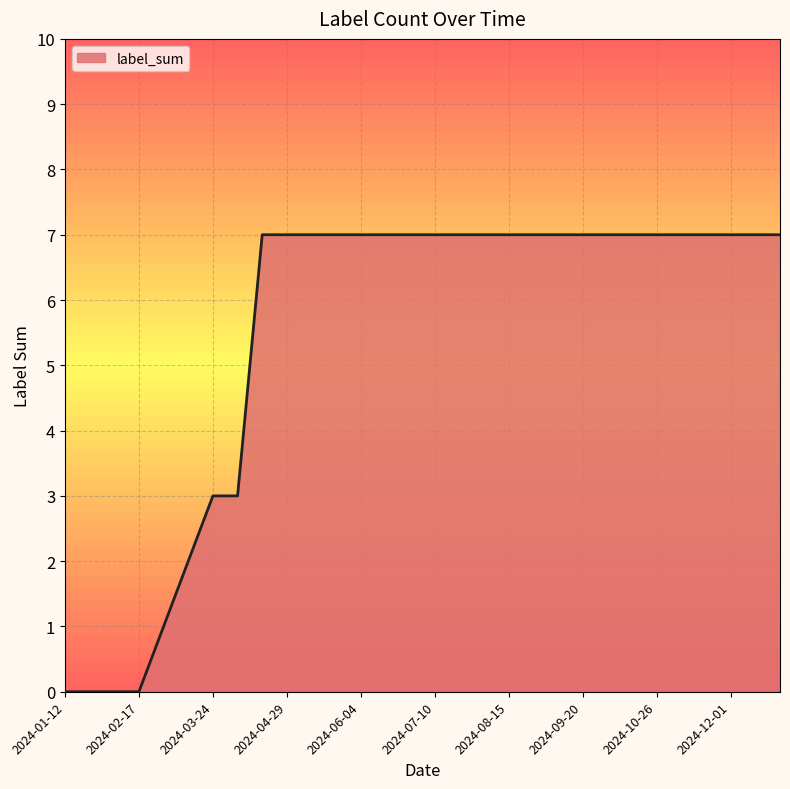

What is the maximum value shown in the chart?

7